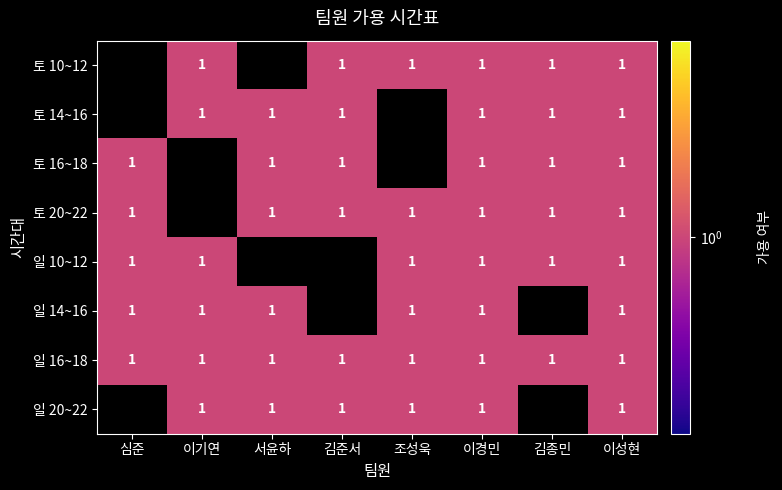

Which series has the largest range (max minus min)?

토 16~18